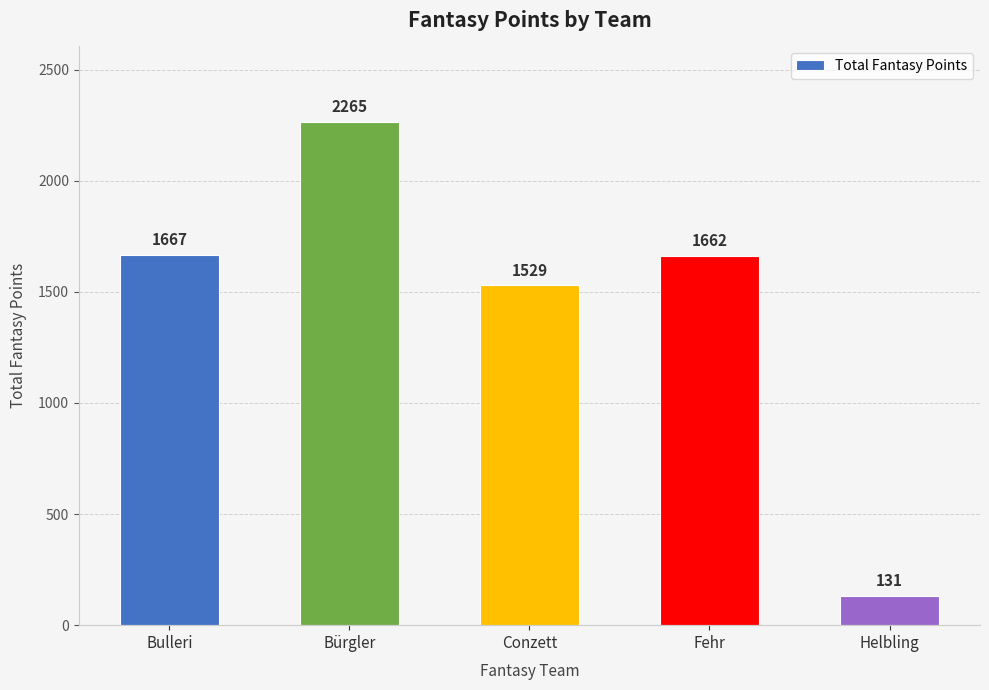

The chart shows a value of 1667 at Bulleri. True or false?

True